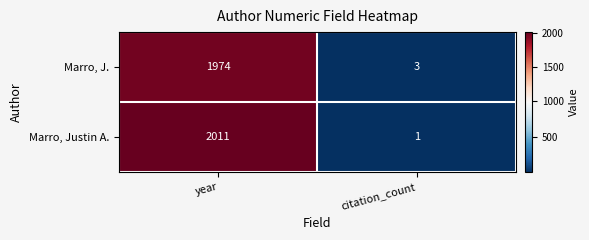

Between year and citation_count, which series saw the biggest shift?

Marro, Justin A.